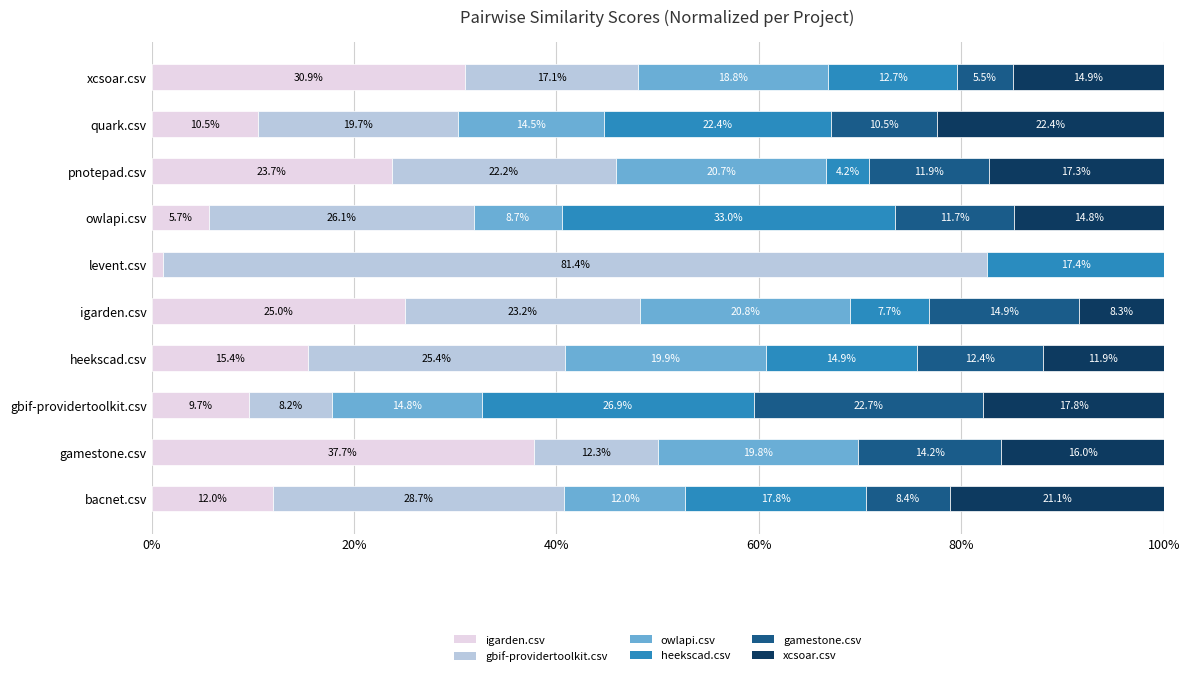

What are all the series names shown in the legend?

igarden.csv, gbif-providertoolkit.csv, owlapi.csv, heekscad.csv, gamestone.csv, xcsoar.csv